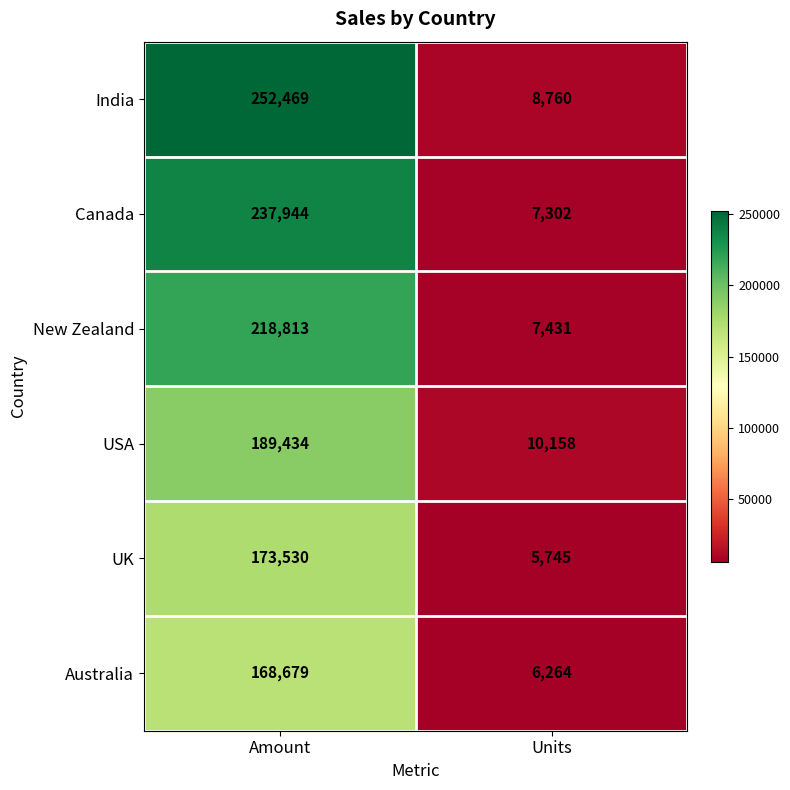

Reading right to left, transcribe all the data shown in this chart.

India: Units=8760	Amount=252469
Canada: Units=7302	Amount=237944
New Zealand: Units=7431	Amount=218813
USA: Units=10158	Amount=189434
UK: Units=5745	Amount=173530
Australia: Units=6264	Amount=168679